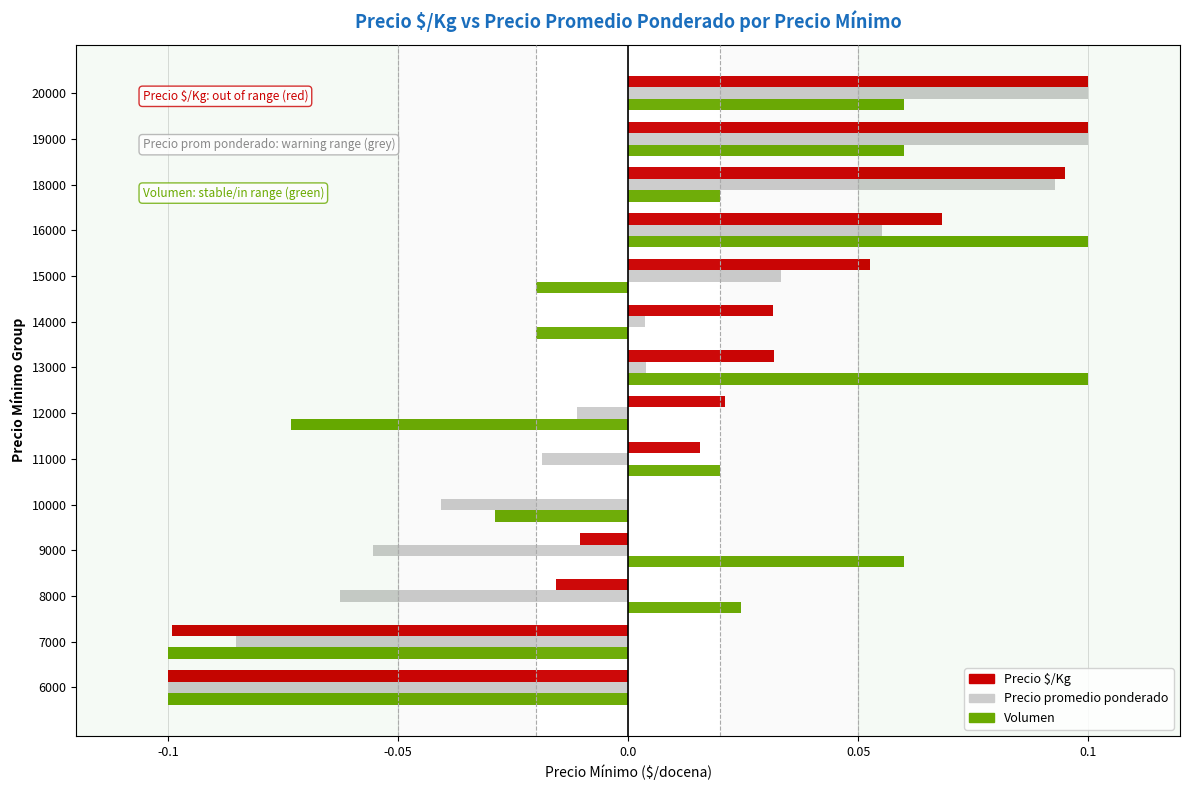

Which series changed the most between 9000 and 10000?

Volumen